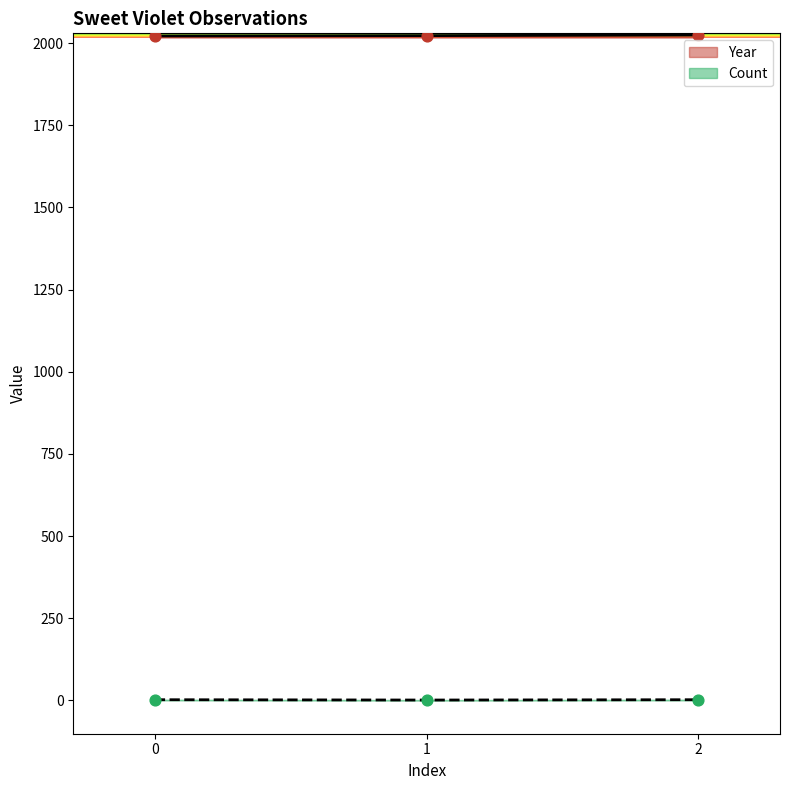

Which series has the widest spread of Y values?

Year